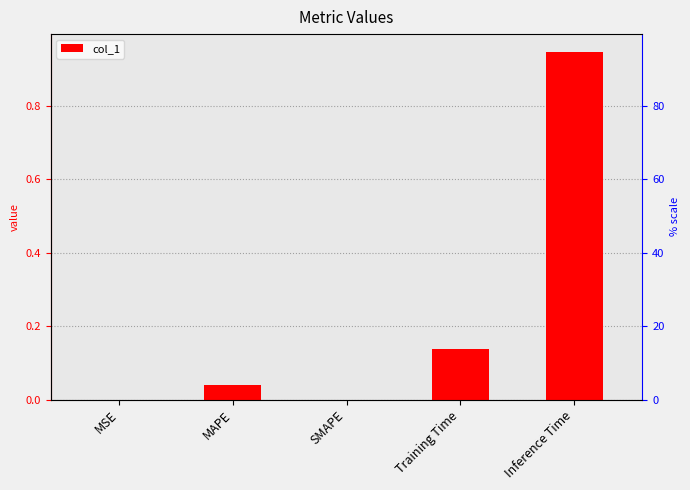

How many values are above zero?

4